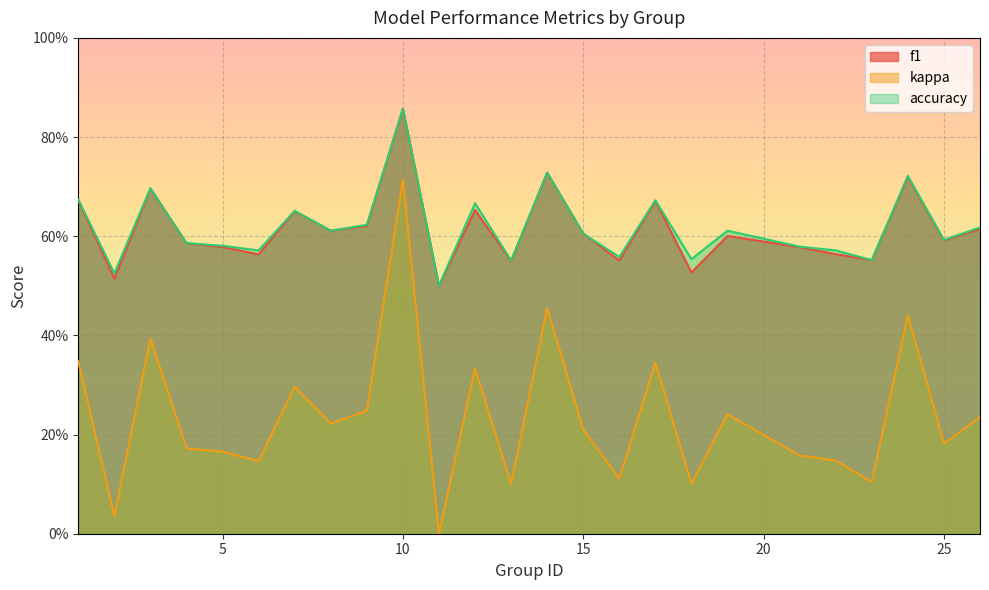

The f1 series shows 0.6 at 22. True or false?

True